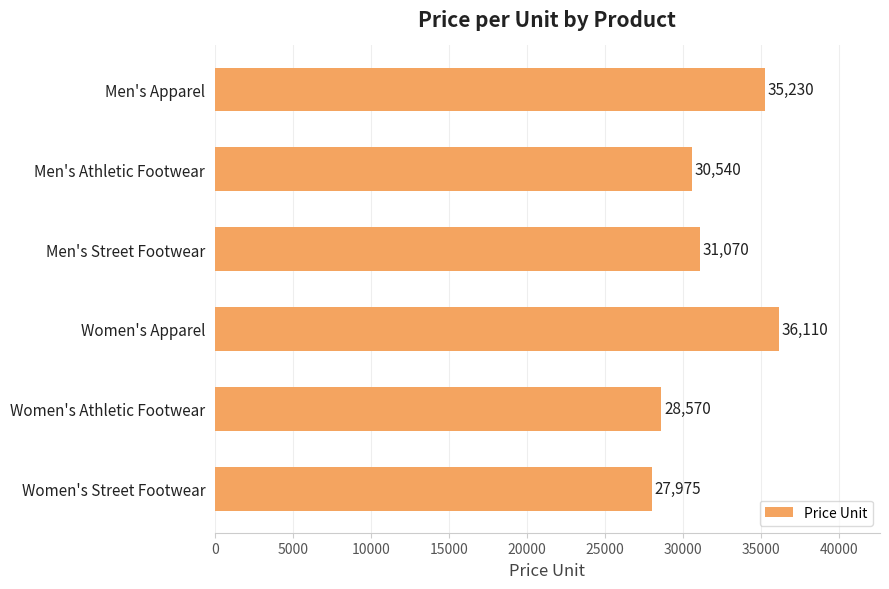

What is the difference between the maximum and second lowest values?

7540